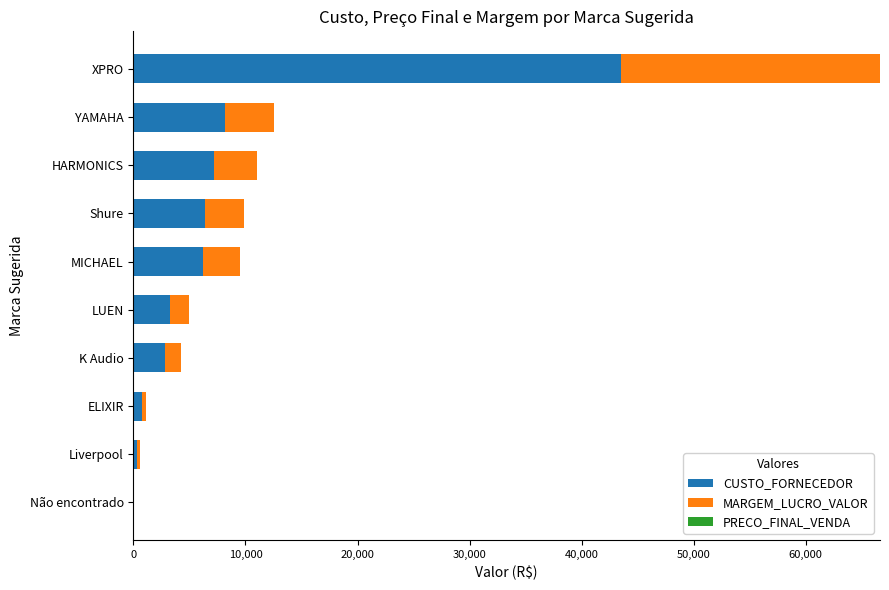

True or false: CUSTO_FORNECEDOR has a value of 9327.3 at MICHAEL.

False